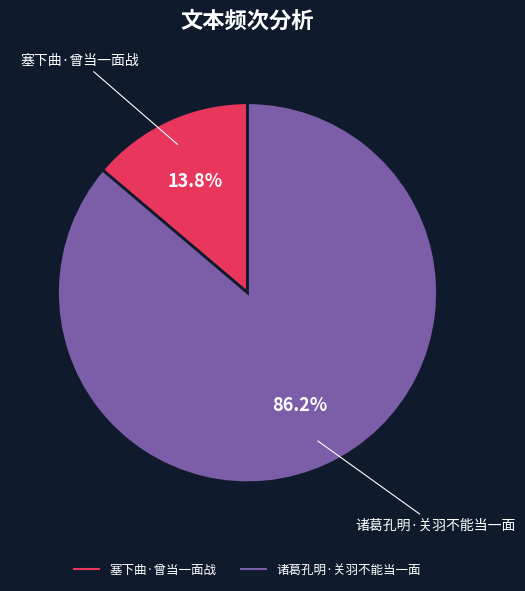

What is the largest slice in the pie chart?

诸葛孔明·关羽不能当一面